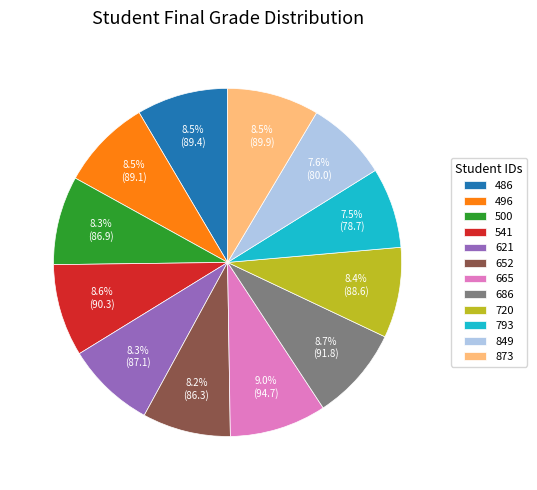

Between 665 and 720, which is larger?

665